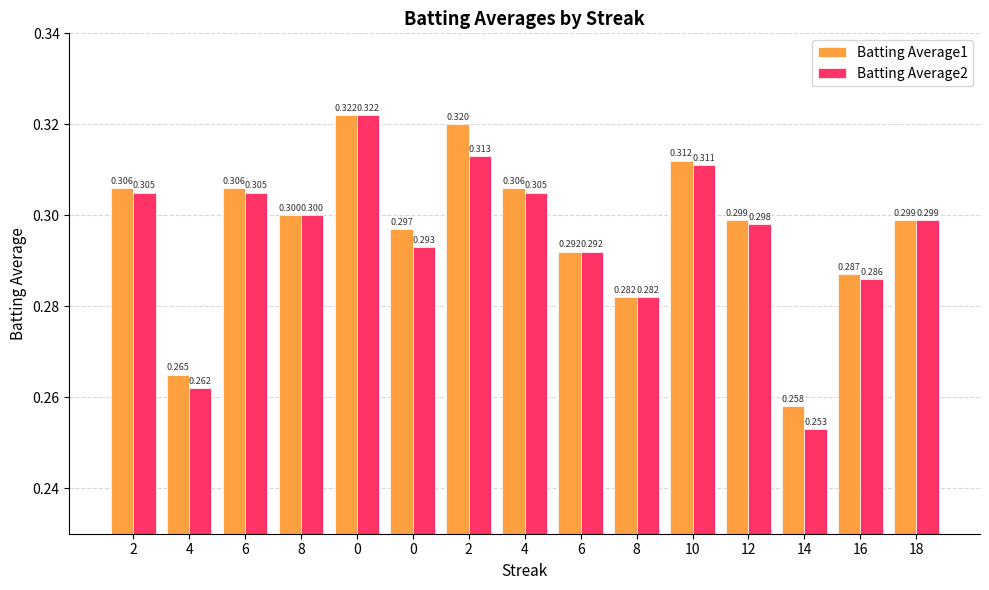

What is the approximate value of Batting Average1 at 0?

0.3